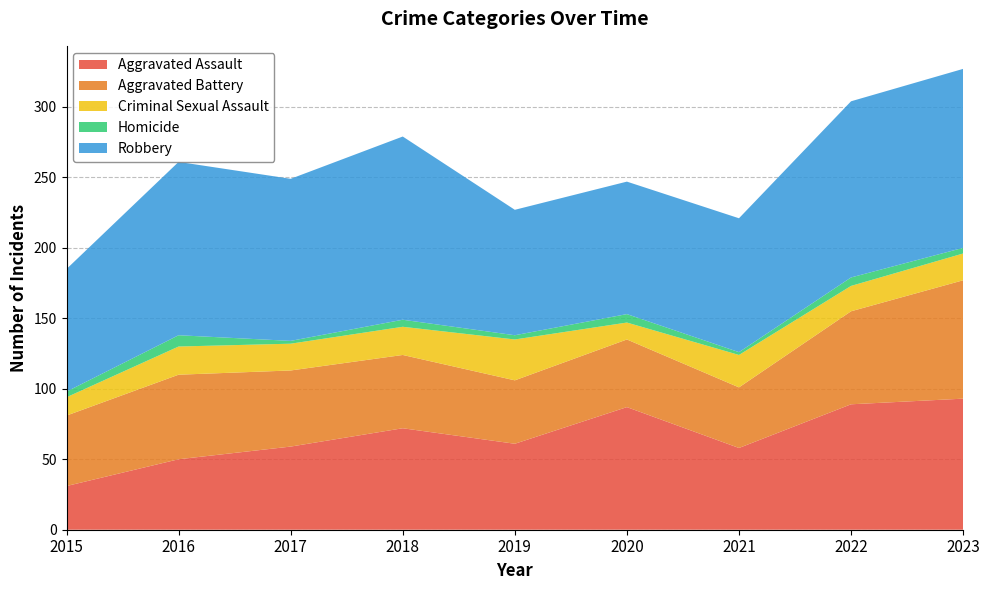

At which category does Robbery reach its first local valley?

2017